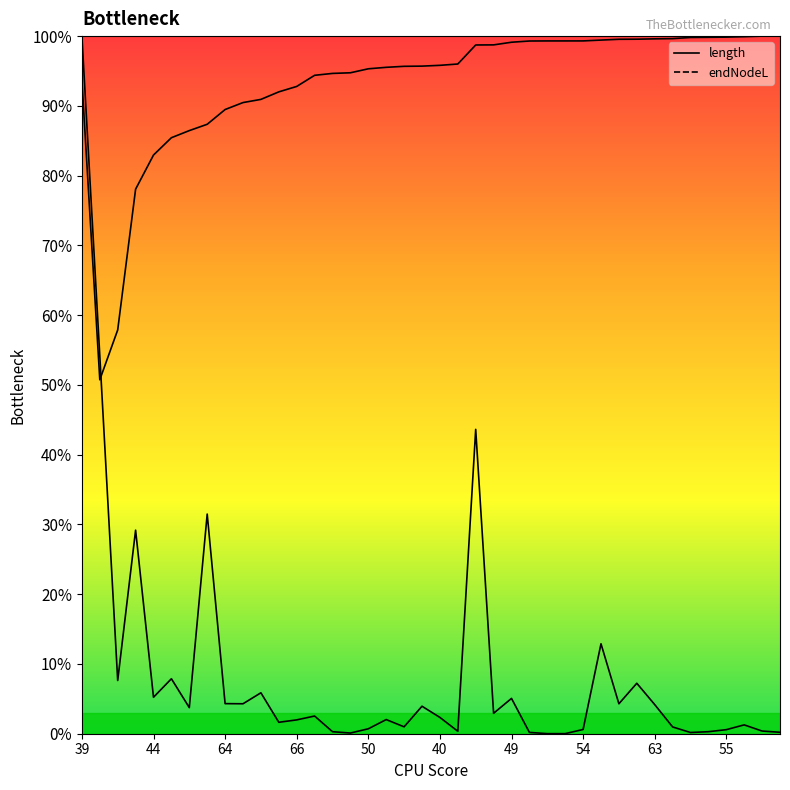

How many data points does each series have?

40